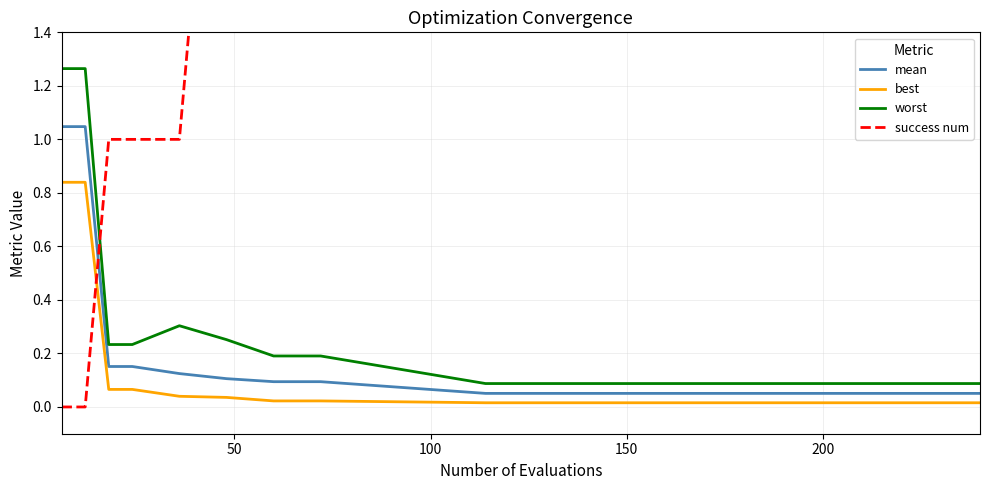

At how many categories does at least one series exceed 1?

12